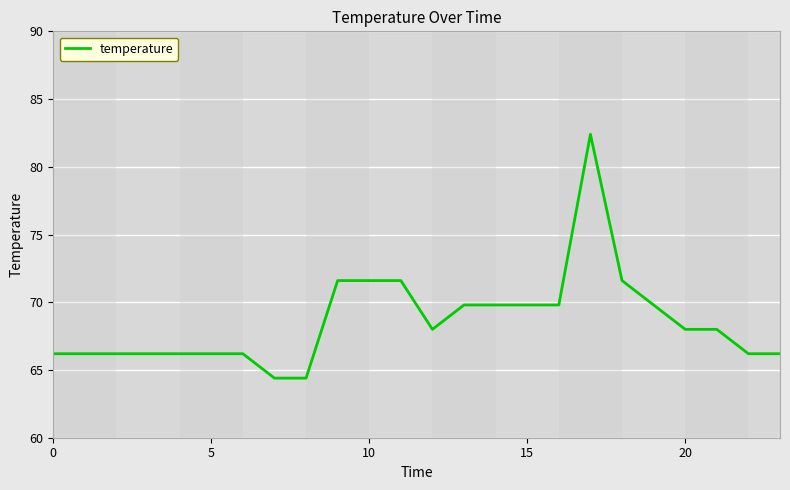

What is the difference between the maximum and minimum values?

18.0